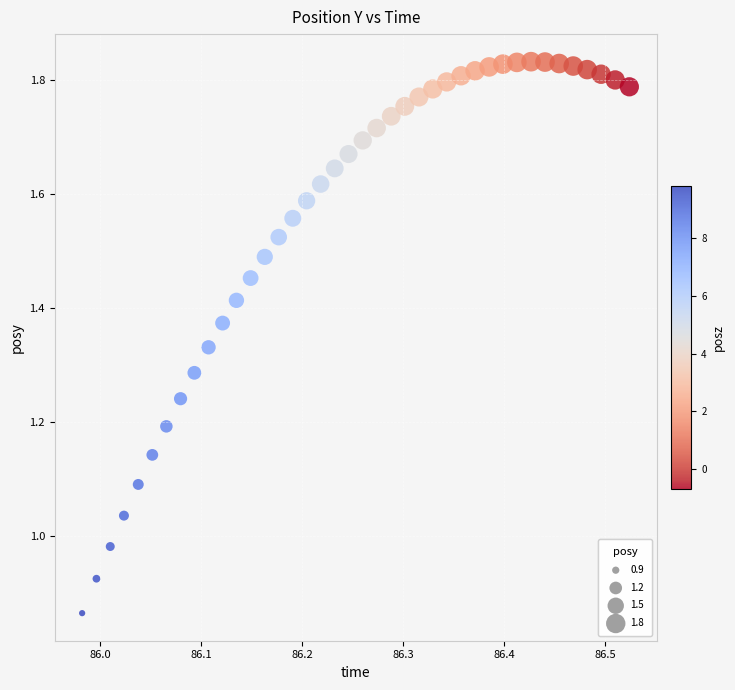

What is the range of X values (max minus min)?

0.5